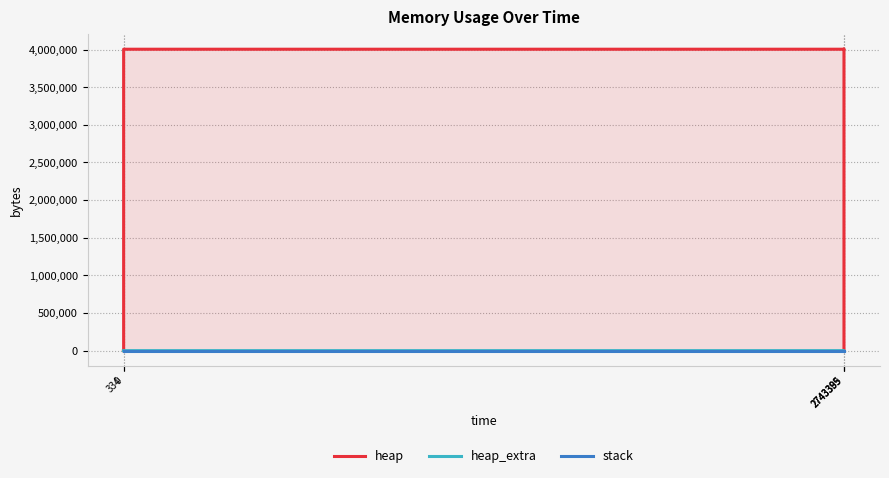

True or false: heap has more than 2 points higher than both neighbors.

False